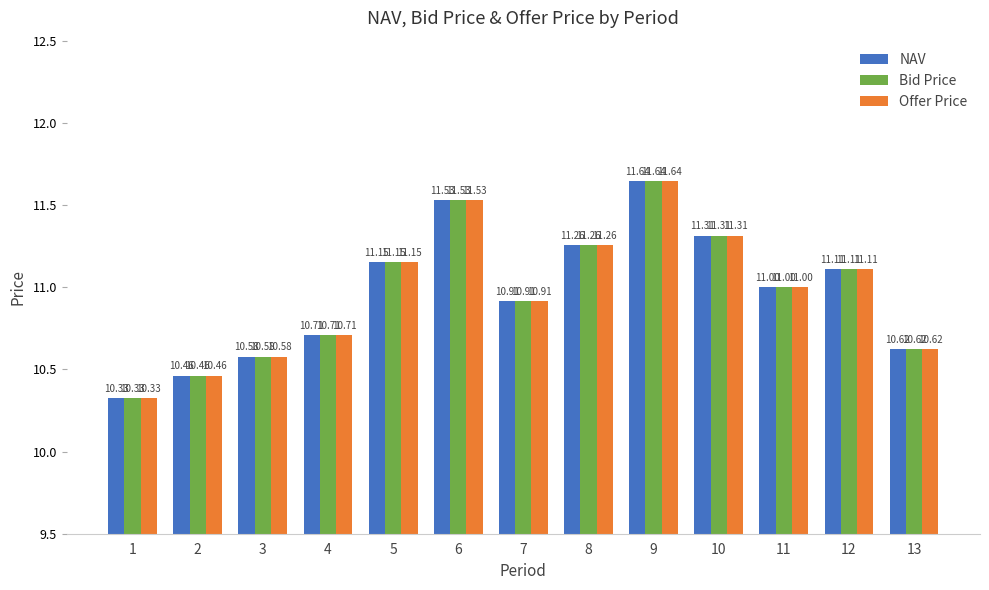

At which category is the sum across all series the highest?

9